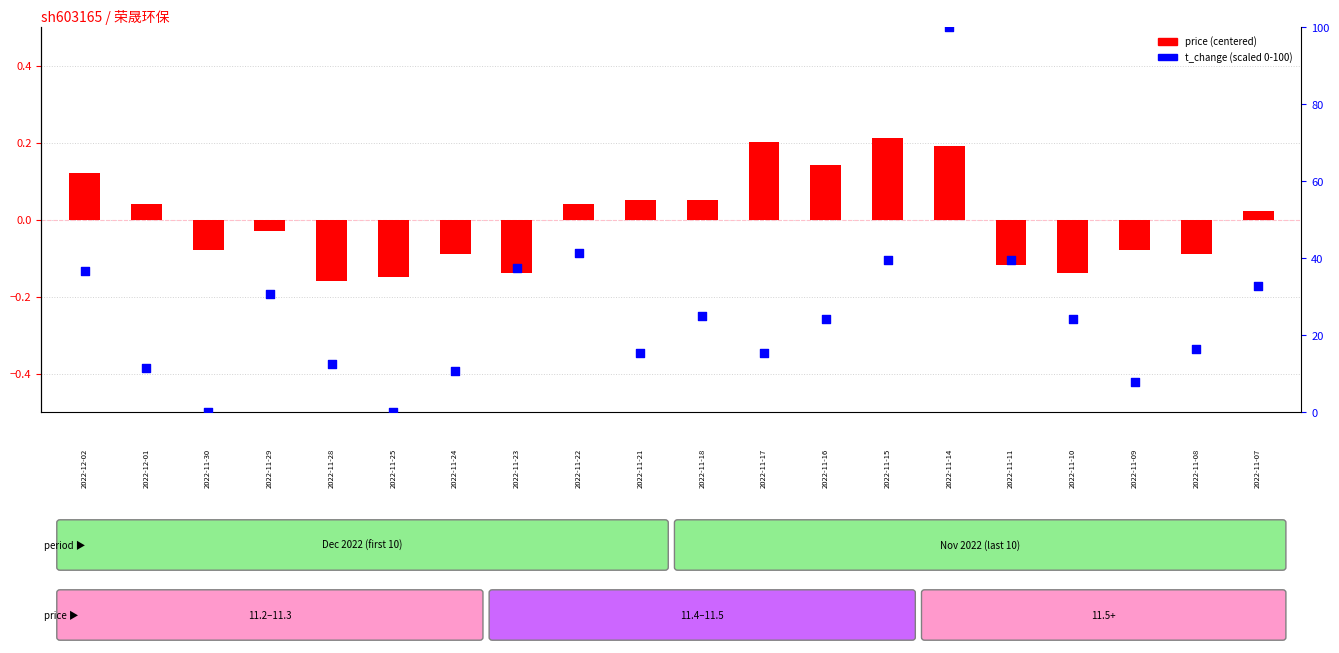

At which category is the sum across all series the highest?

14